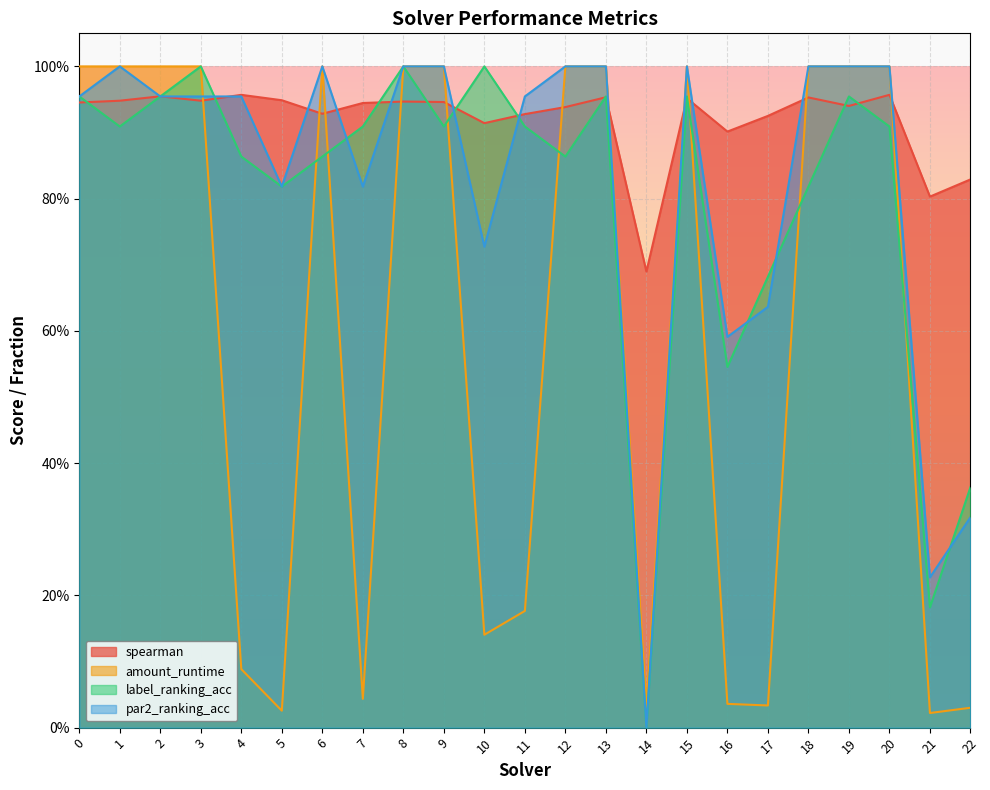

At which category is the sum across all series the highest?

8